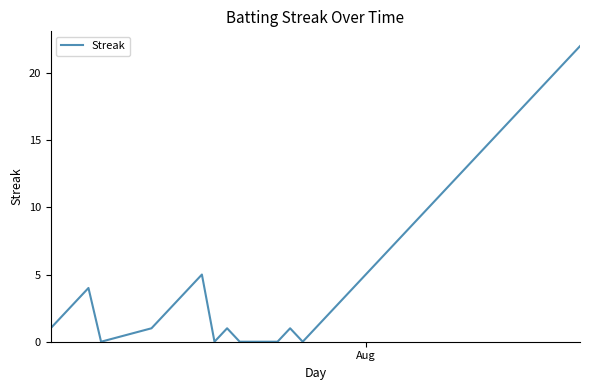

How many lines are shown in the chart?

1